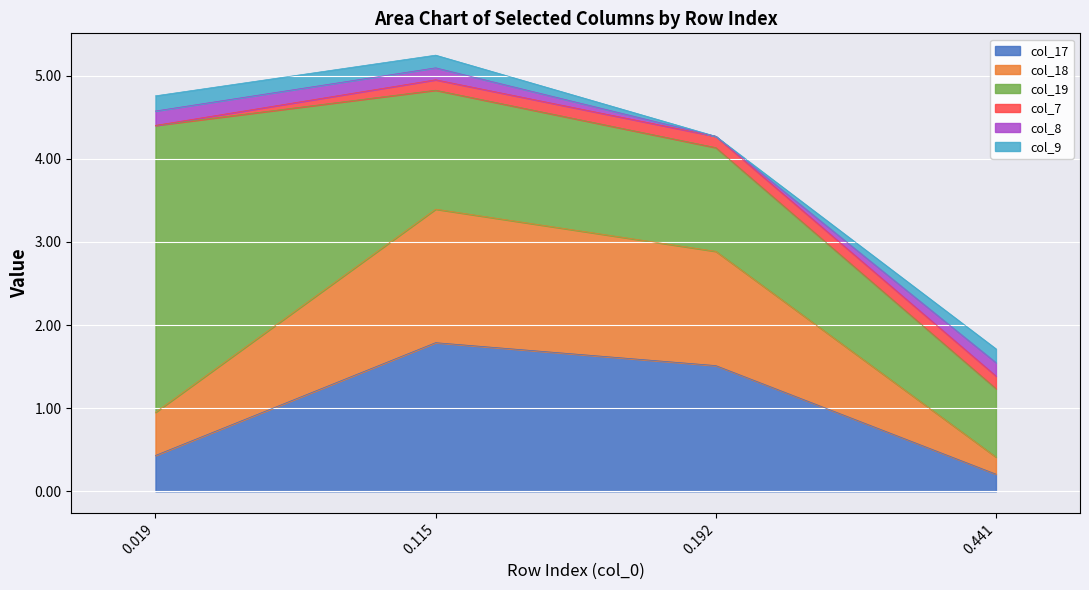

What is the value of the col_19 point at the 2nd from the left?

1.4